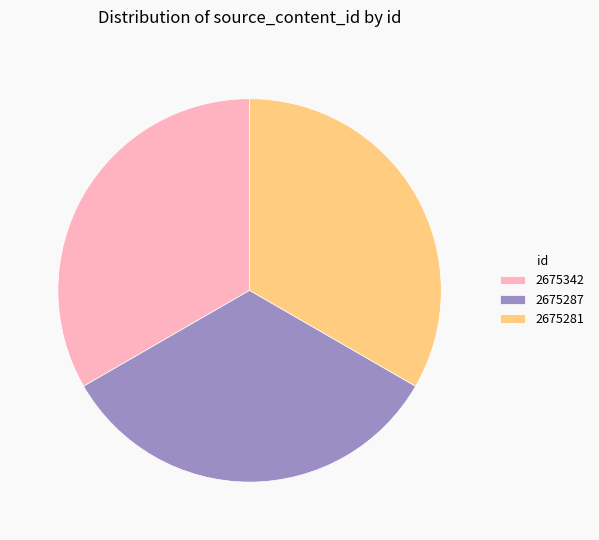

Is there a majority slice in this chart?

No